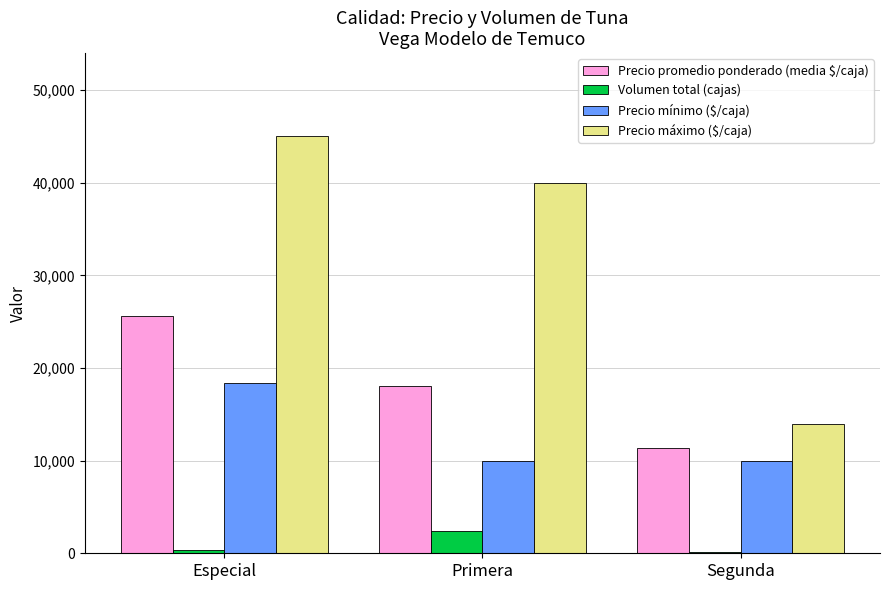

Which series has the largest total across all categories?

Precio máximo ($/caja)